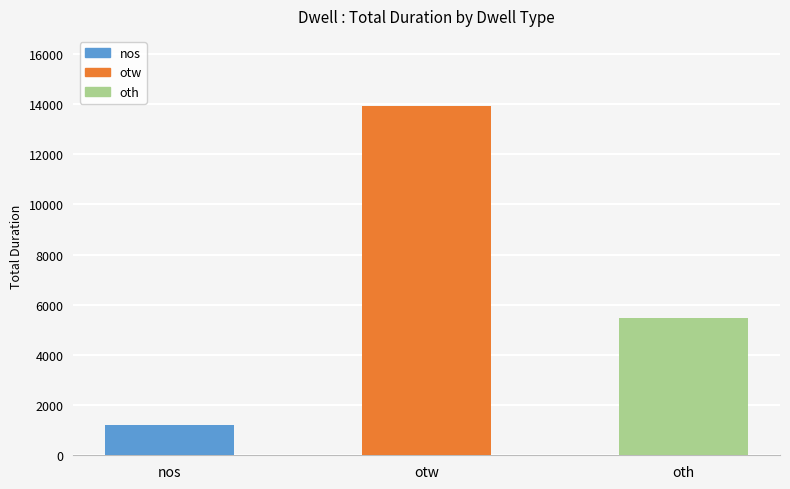

What is the minimum value shown in the chart?

1222